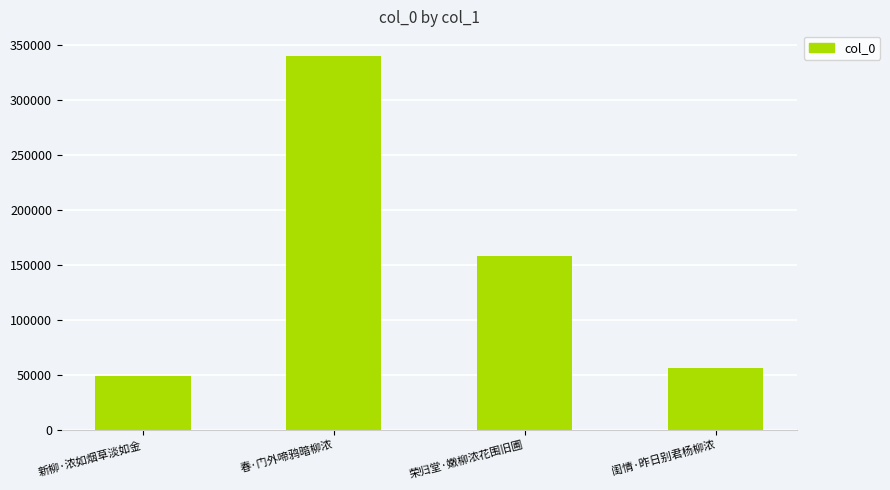

What is the sum of the values at 闺情·昨日别君杨柳浓 and 新柳·浓如烟草淡如金?

104464